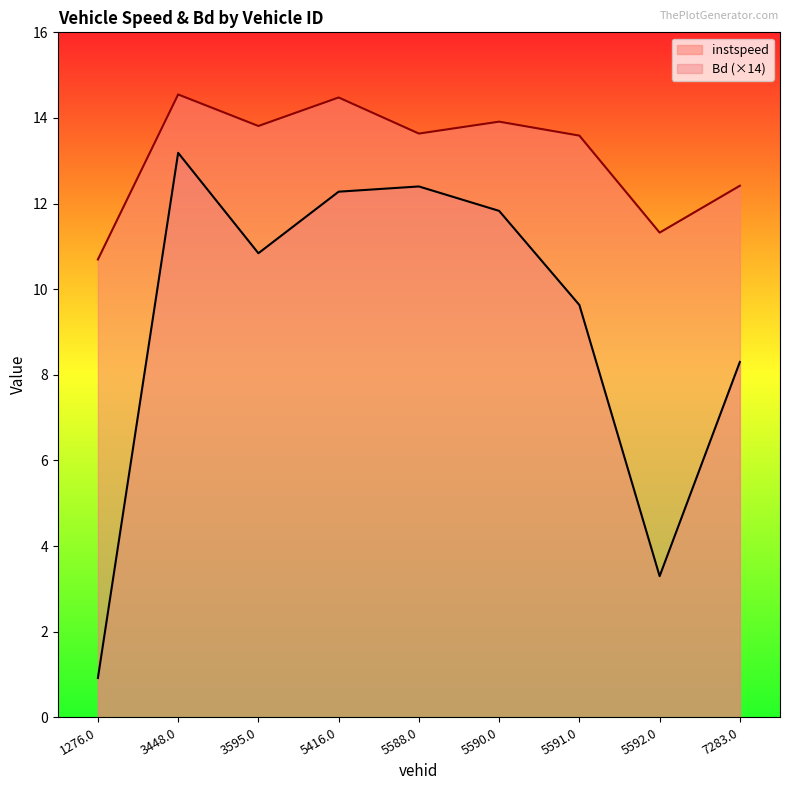

What are all the series names shown in the legend?

instspeed, Bd (×14)